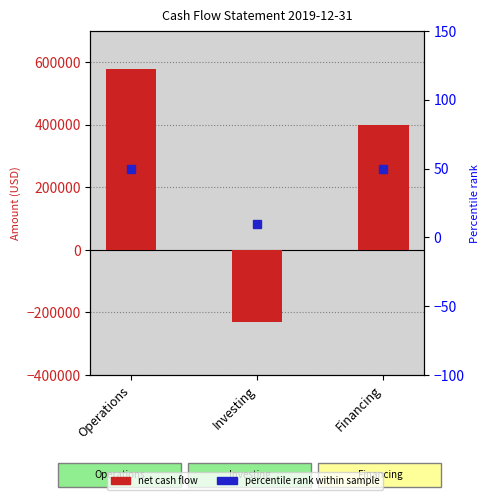

What is the label of the 2nd bar from the right?

Investing